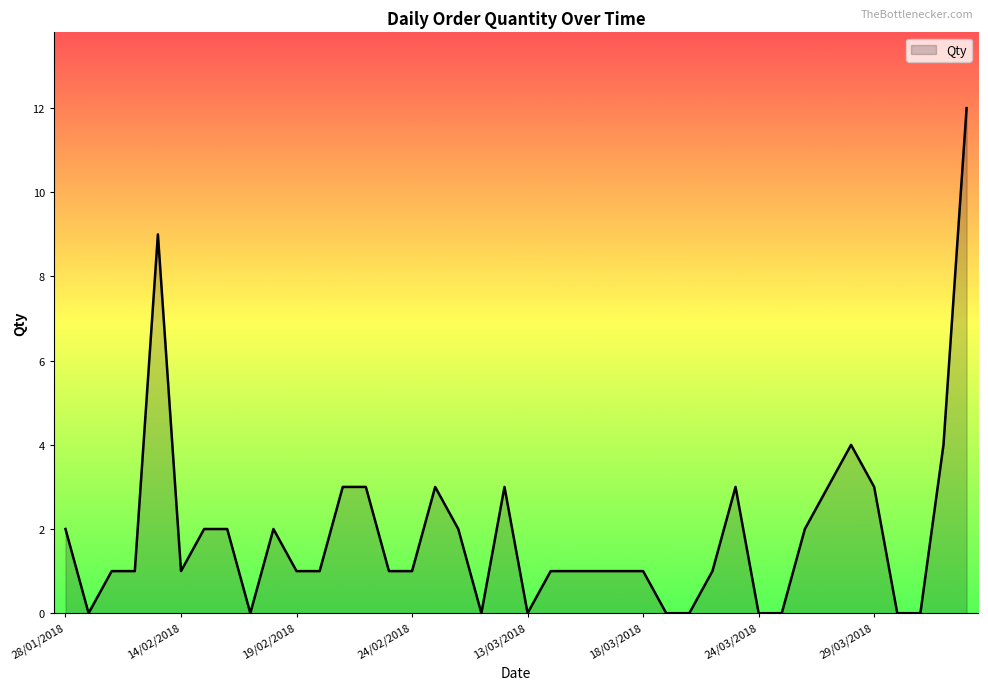

What is the maximum value shown in the chart?

12